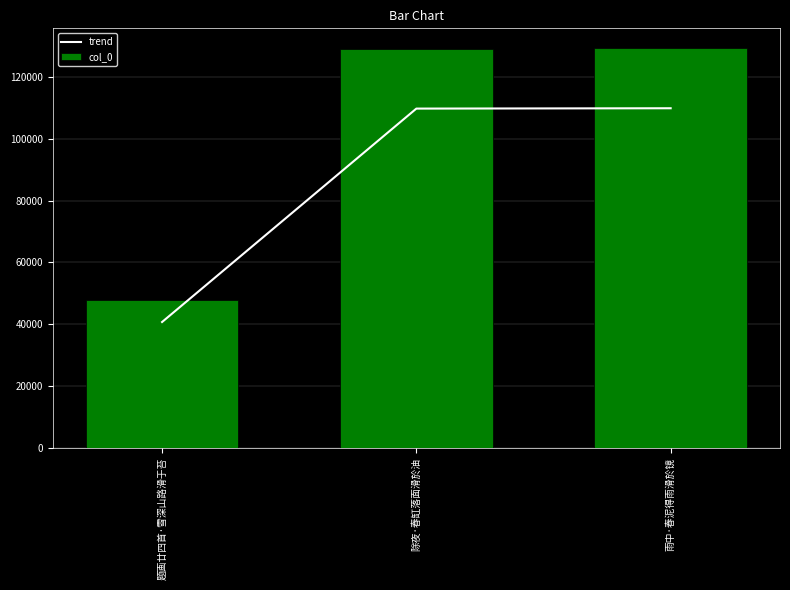

List the series in order of their peak value, lowest first.

trend, col_0